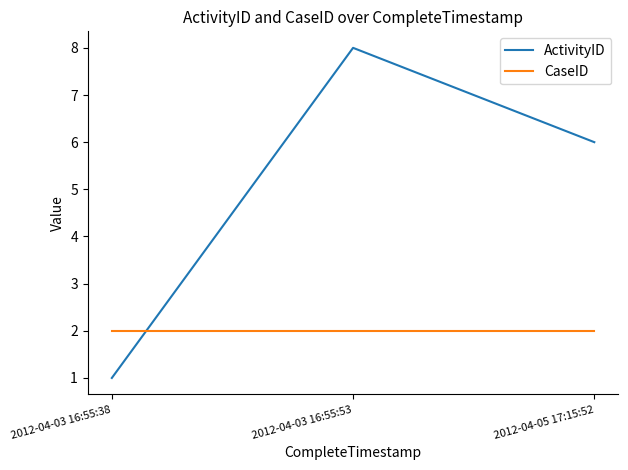

Rank the series at 2012-04-03 16:55:38 from highest to lowest value.

CaseID, ActivityID